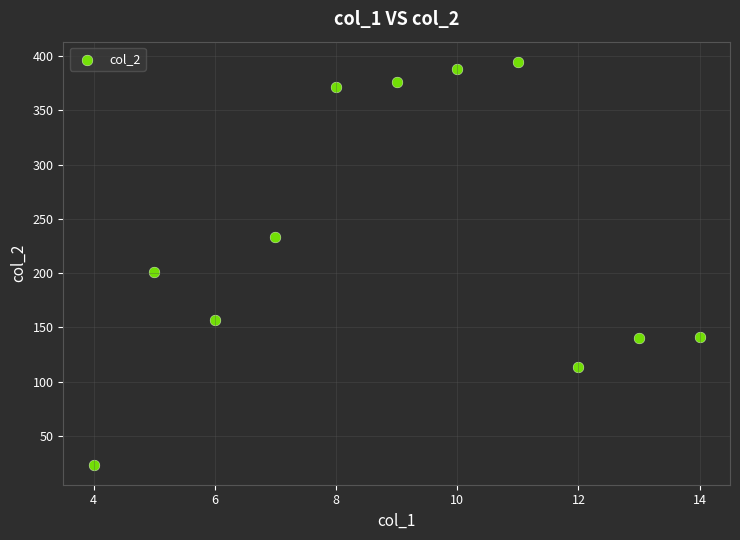

What is the range of X values (max minus min)?

10.0